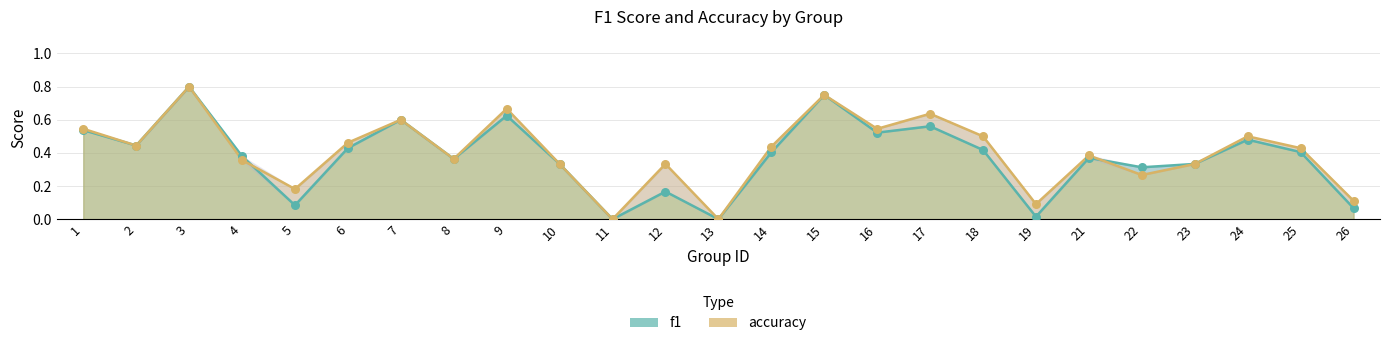

Which series contains the highest Y value?

f1